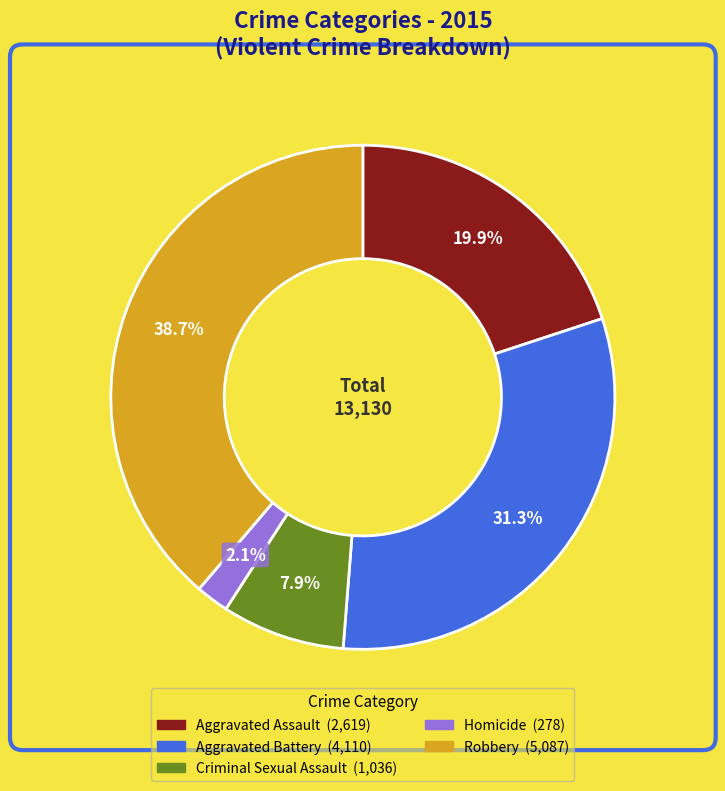

Is there a majority slice in this chart?

No